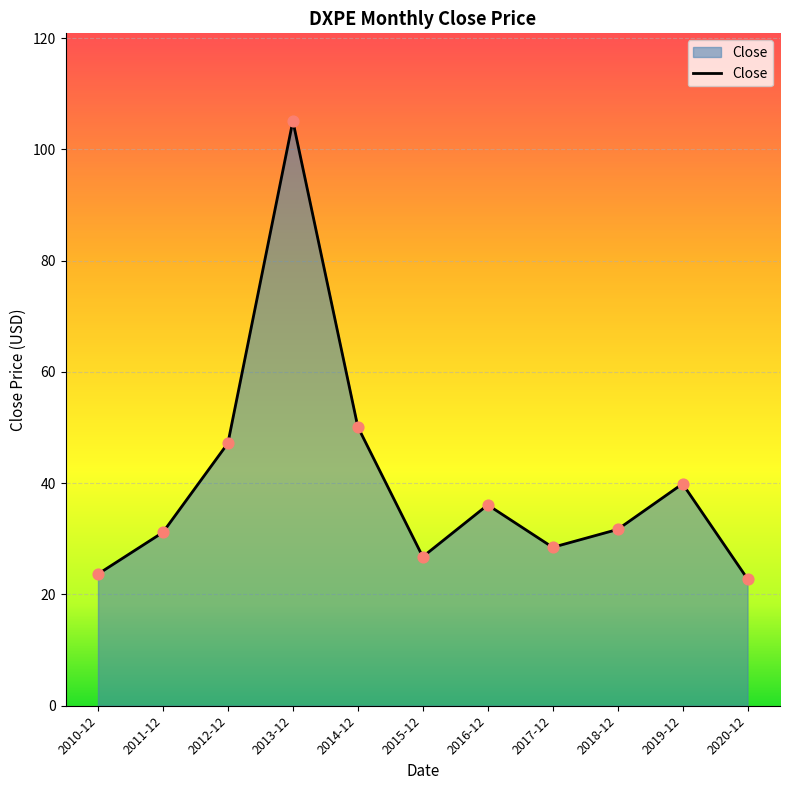

Between 2018-12 and 2019-12, which is larger?

2019-12